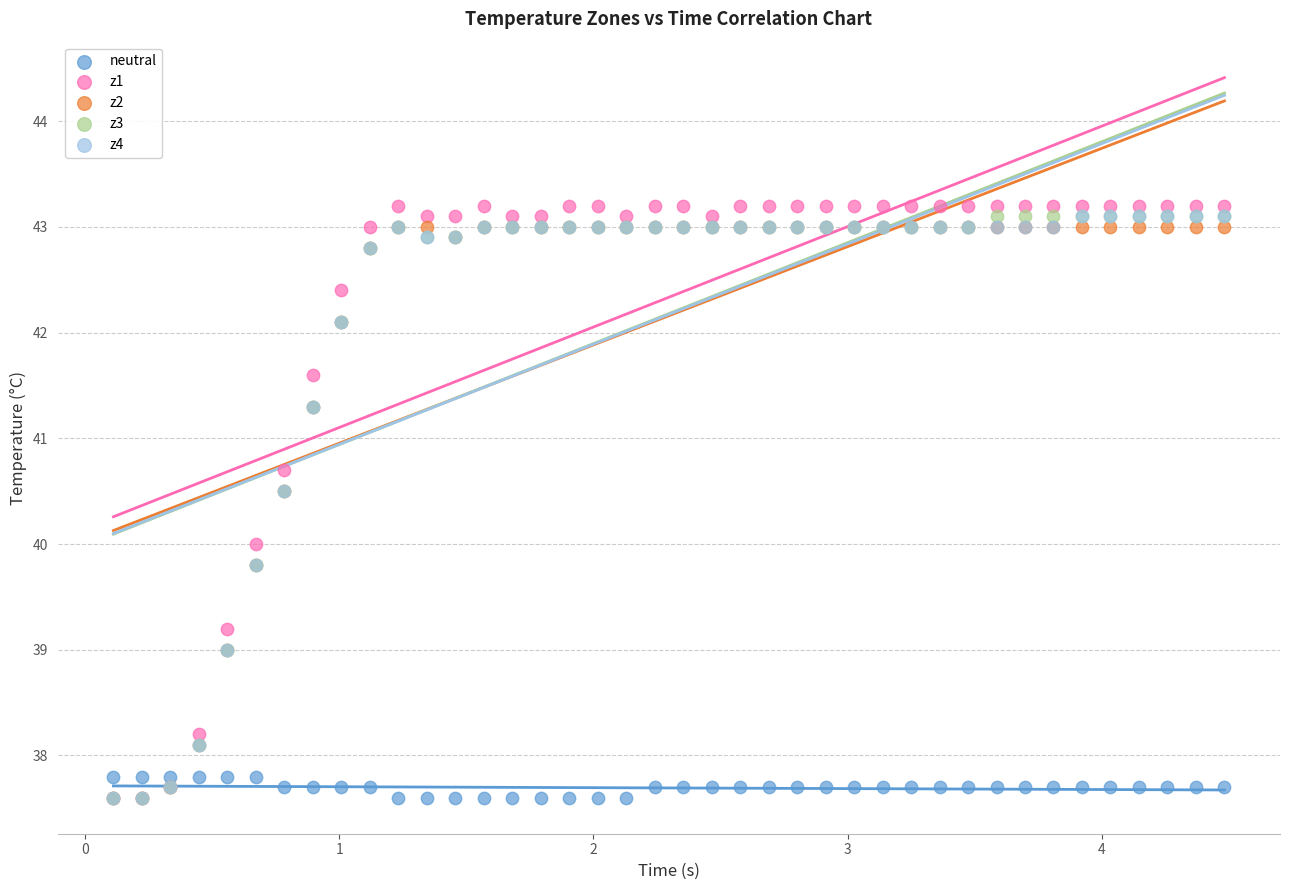

What are all the series names shown in the legend?

neutral, z1, z2, z3, z4